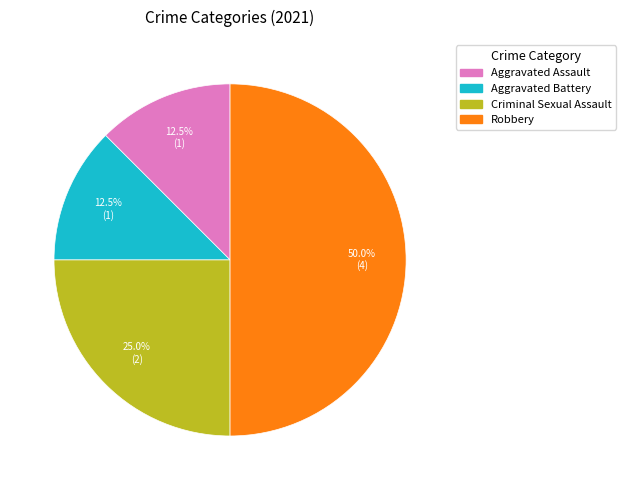

What is the largest slice in the pie chart?

Robbery